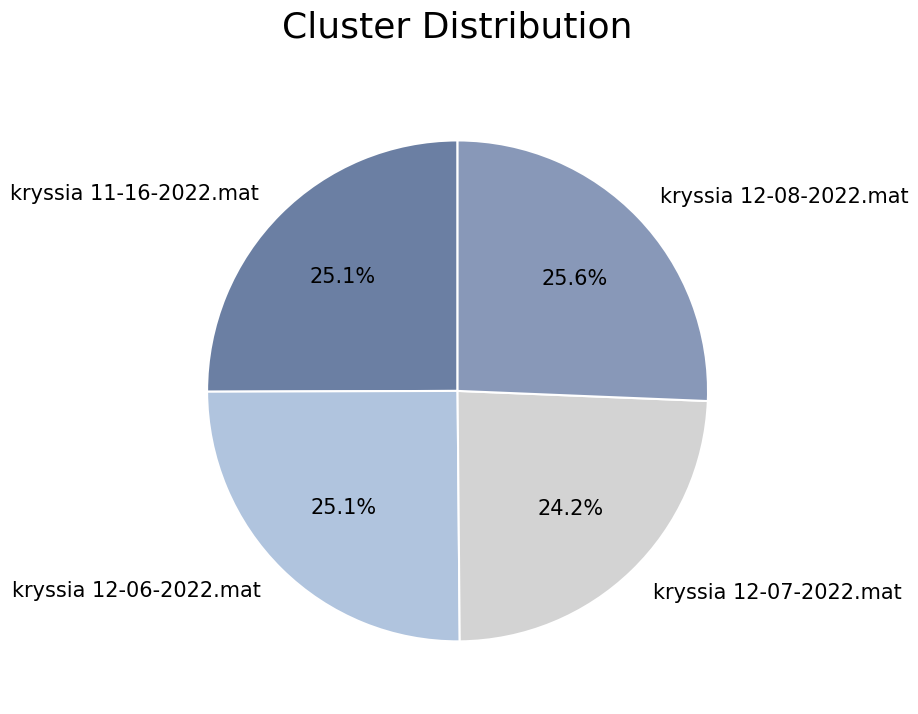

Is there any slice that represents more than half of the pie?

No